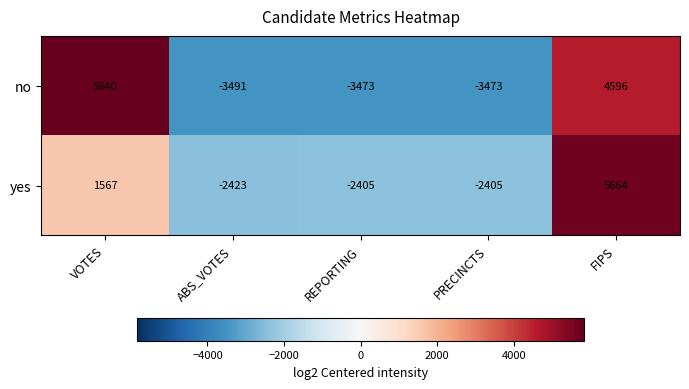

Which series has the largest range (max minus min)?

no